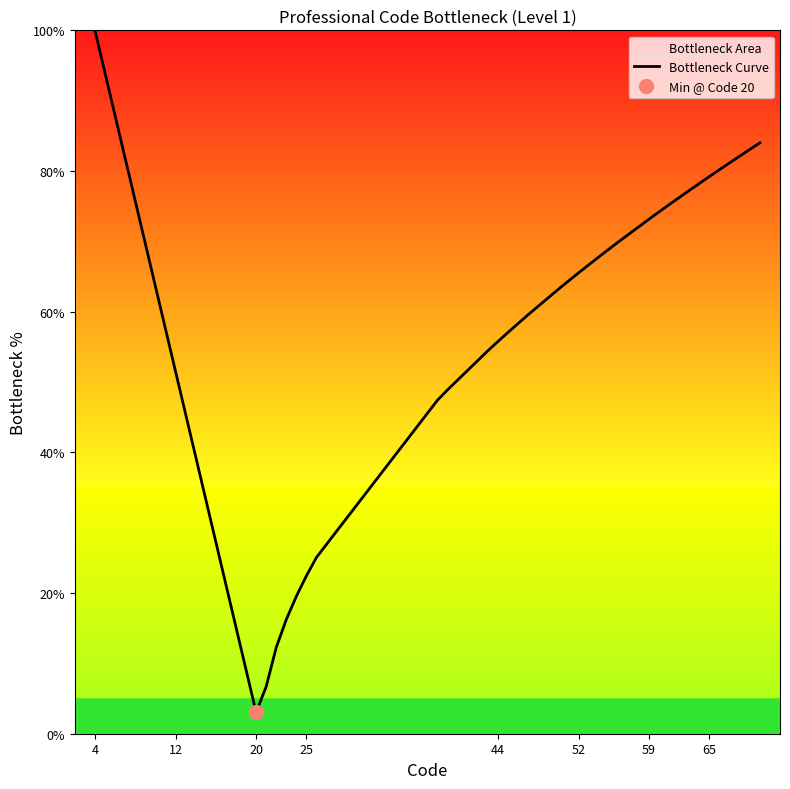

Is it true that Bottleneck Curve equals 5.7 at 25?

False